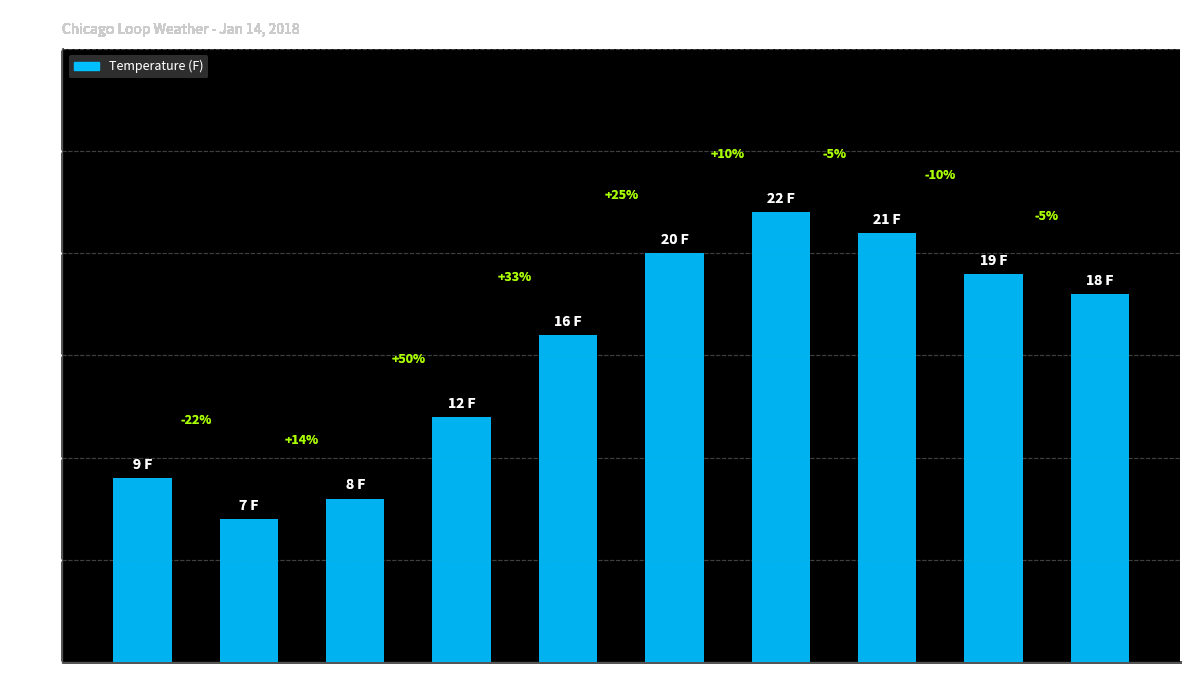

How many bars are there in total?

10